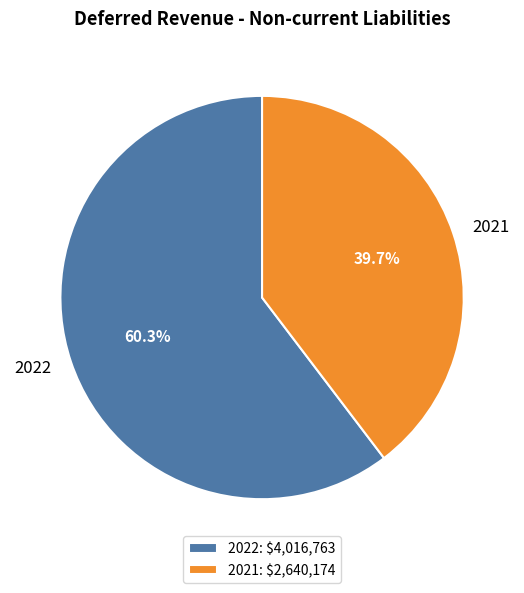

Approximately how many times larger is the value at 2022 compared to 2021?

1.5